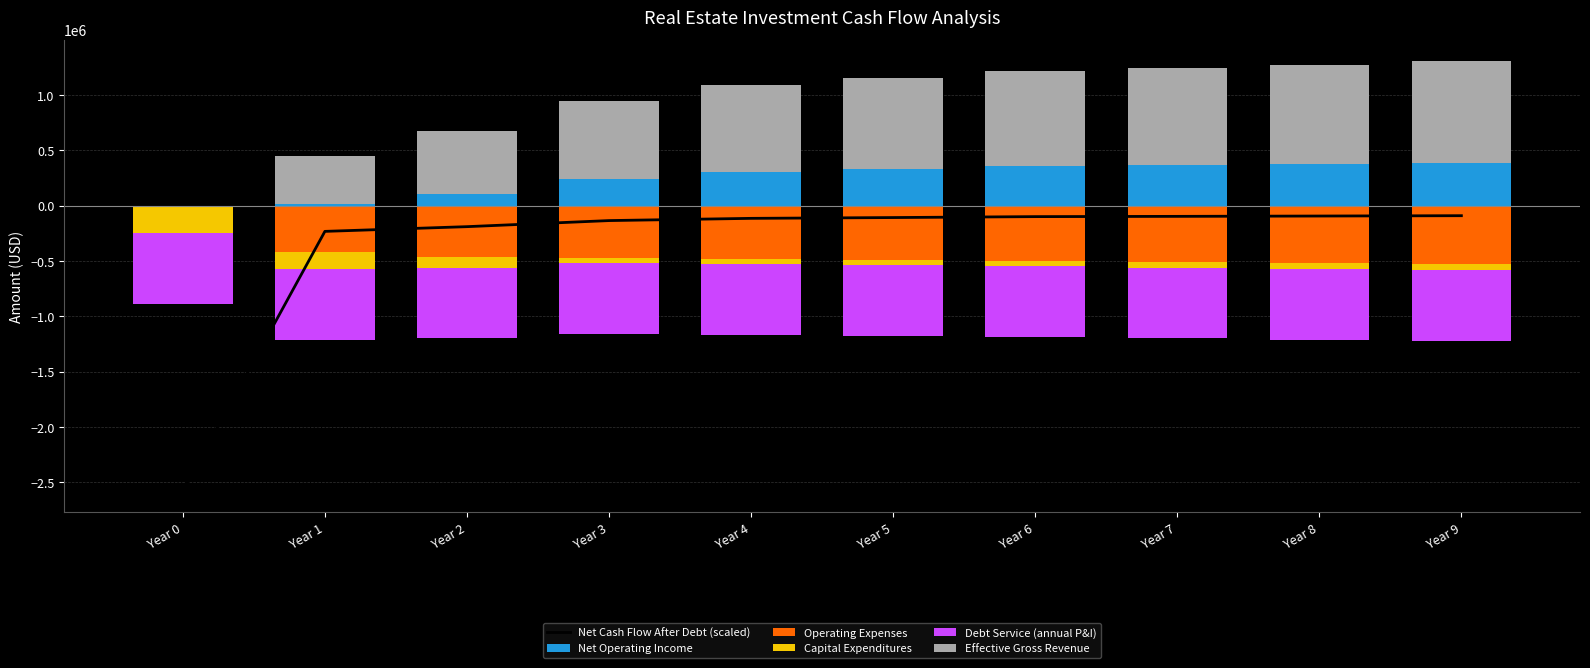

Rank the series by their maximum value, from lowest to highest.

Net Cash Flow After Debt (scaled), Operating Expenses, Capital Expenditures, Debt Service (annual P&I), Net Operating Income, Effective Gross Revenue